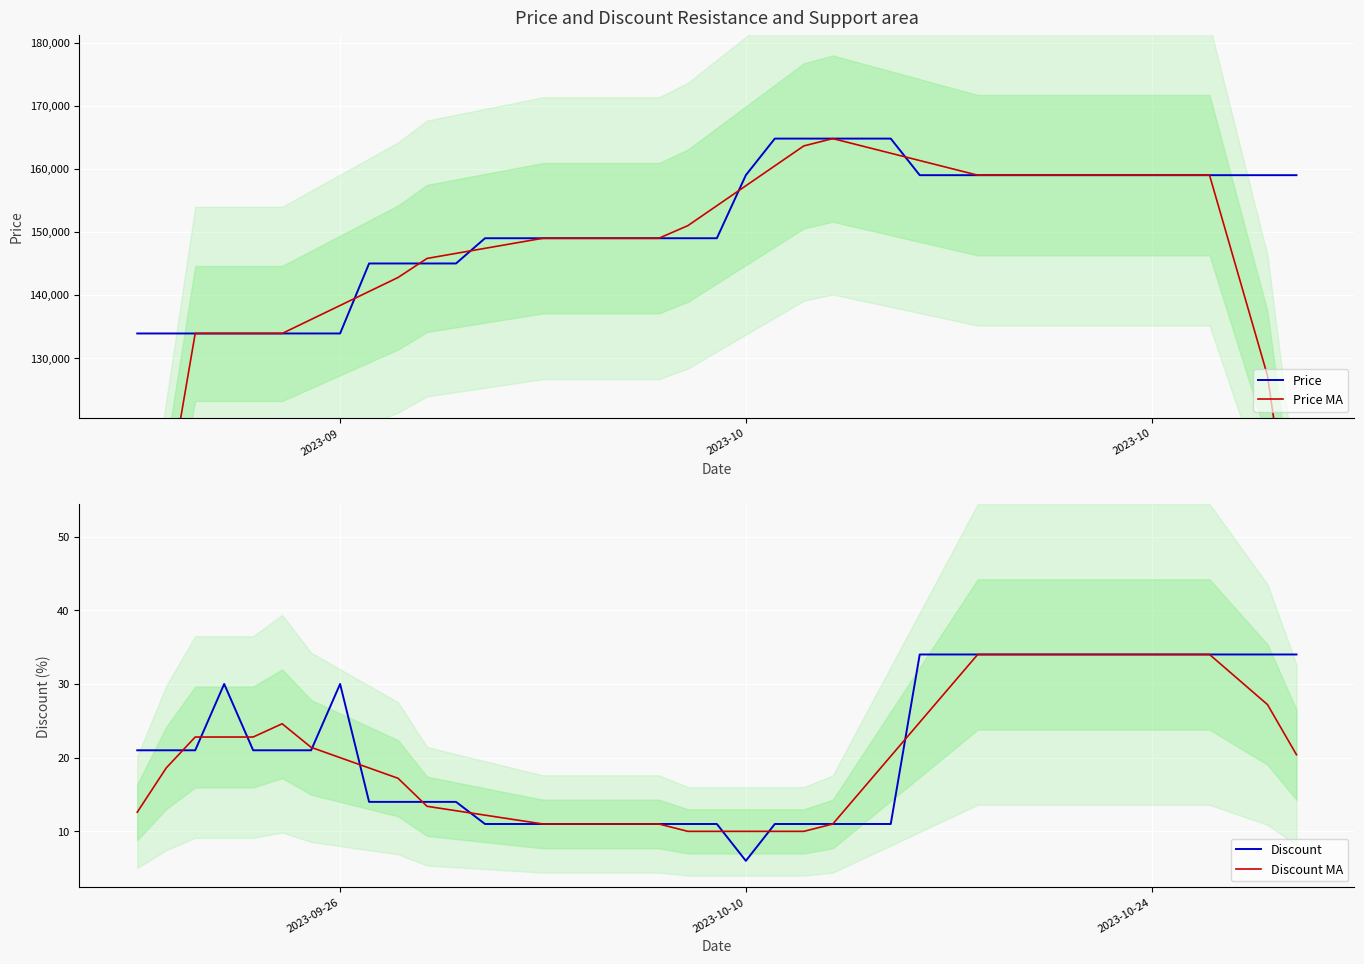

The value of Price at 6 is 185705.3. True or false?

False